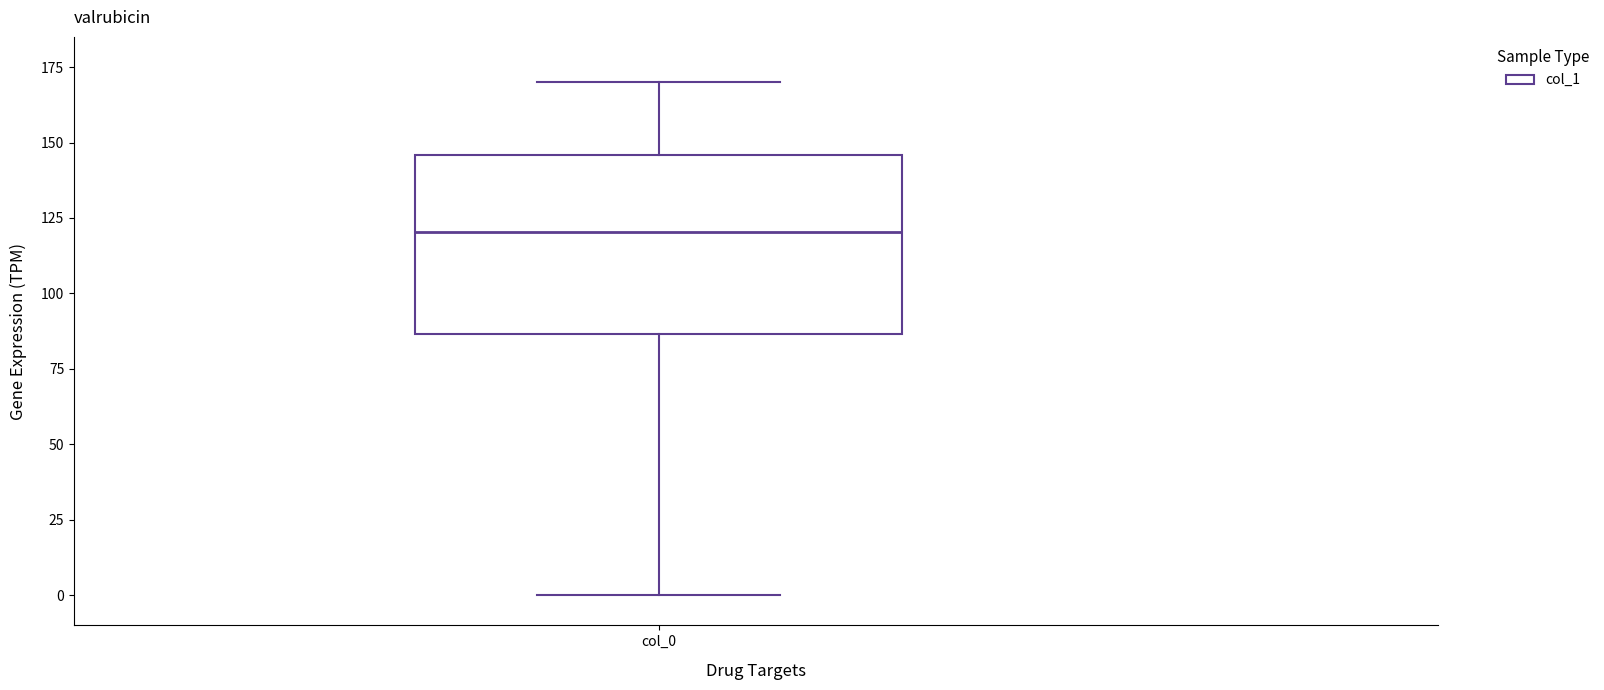

Where does the lower whisker of the box for col_0 end on the y-axis? The values are not printed on the chart, so give them approximately, as read against the axis.

0